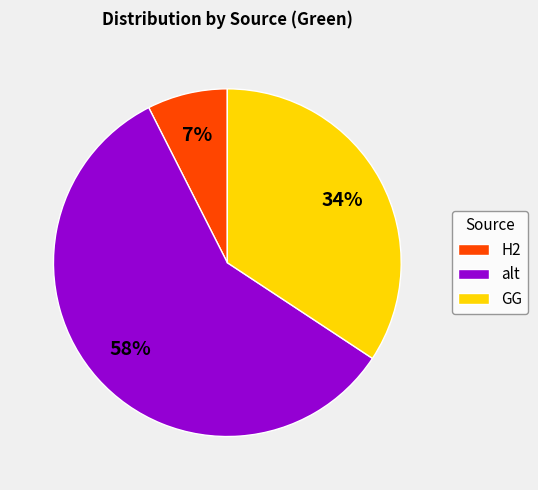

How many segments does this pie chart have?

3